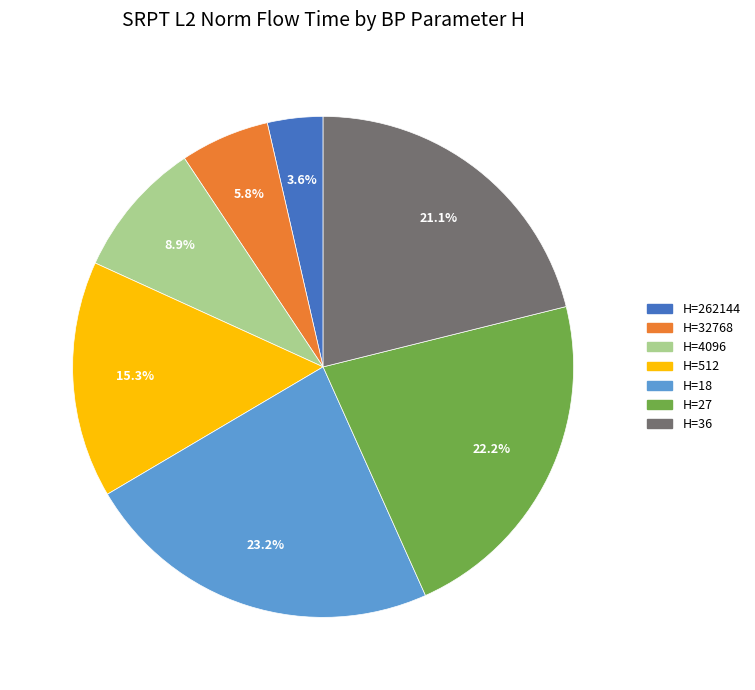

How much of the chart is everything except H=36?

78.9%